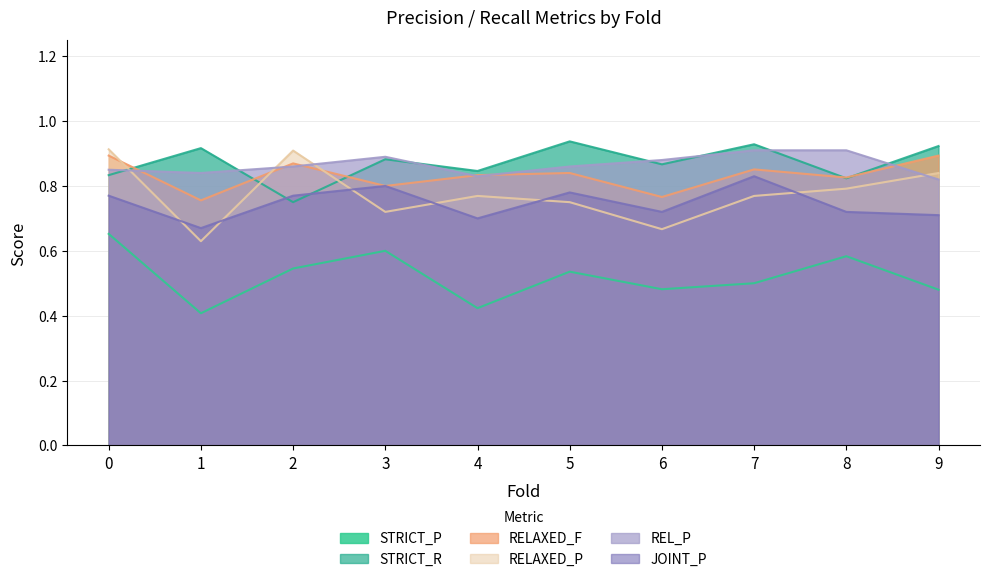

What are all the series names shown in the legend?

STRICT_P, STRICT_R, RELAXED_F, RELAXED_P, REL_P, JOINT_P